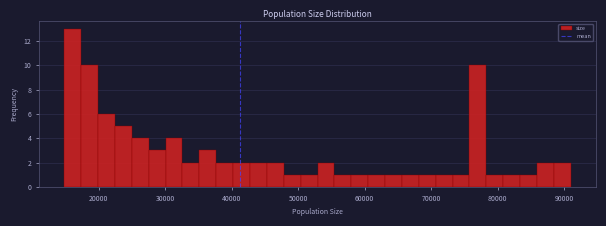

Read against the x-axis, roughly where is the centre of the tallest bar?

16000